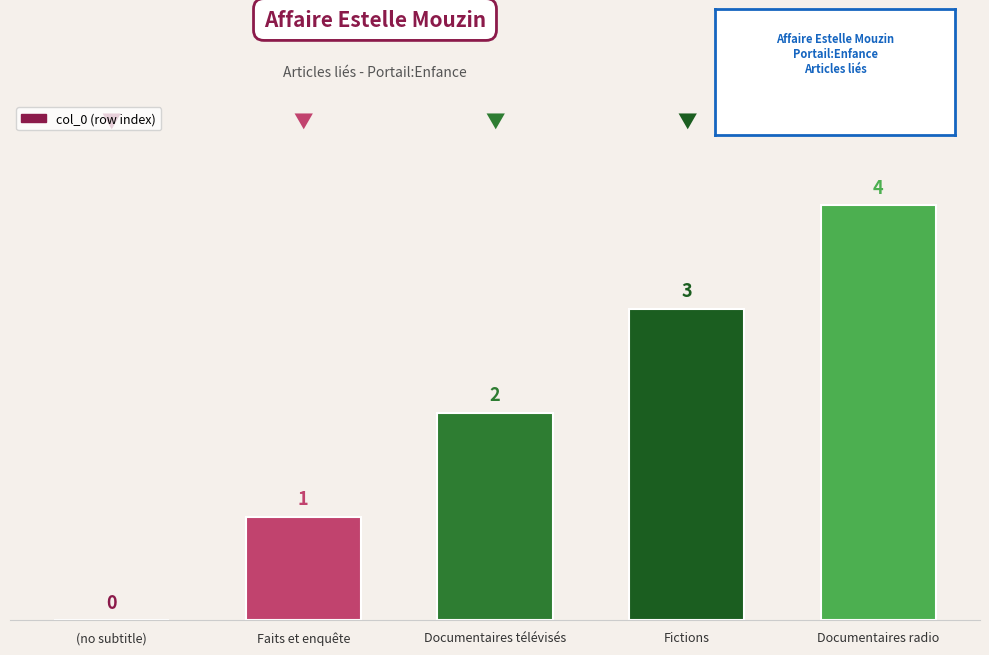

What is the sum of the values at Fictions and Faits et enquête?

4